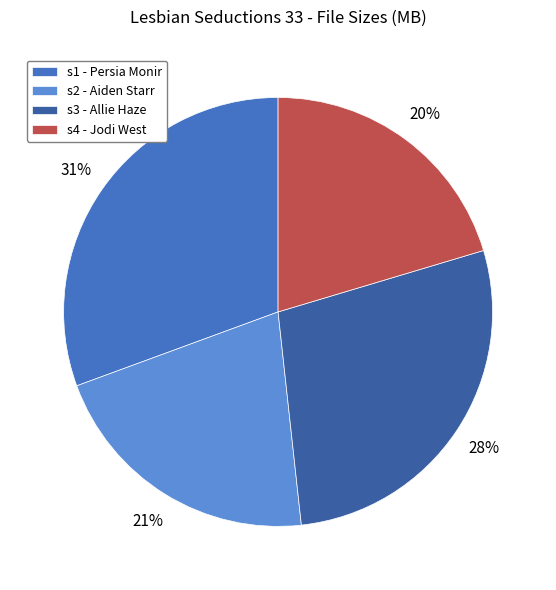

Count the number of slices in the pie.

4